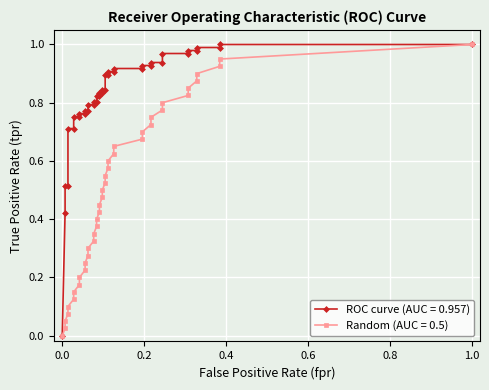

Reading left to right, transcribe all the data shown in this chart.

ROC curve (AUC = 0.957): 0.0	0.4	0.5	0.5	0.7	0.7	0.8	0.8	0.8	0.8	0.8	0.8	0.8	0.8	0.8	0.8	0.8	0.8	0.8	0.8	0.8	0.8	0.9	0.9	0.9	0.9	0.9	0.9	0.9	0.9	0.9	0.9	1.0	1.0	1.0	1.0	1.0	1.0	1.0	1.0
Random (AUC = 0.5): 0.0	0.0	0.1	0.1	0.1	0.1	0.1	0.2	0.2	0.2	0.2	0.3	0.3	0.3	0.3	0.4	0.4	0.4	0.5	0.5	0.5	0.5	0.6	0.6	0.6	0.6	0.7	0.7	0.7	0.7	0.8	0.8	0.8	0.8	0.8	0.9	0.9	0.9	0.9	1.0